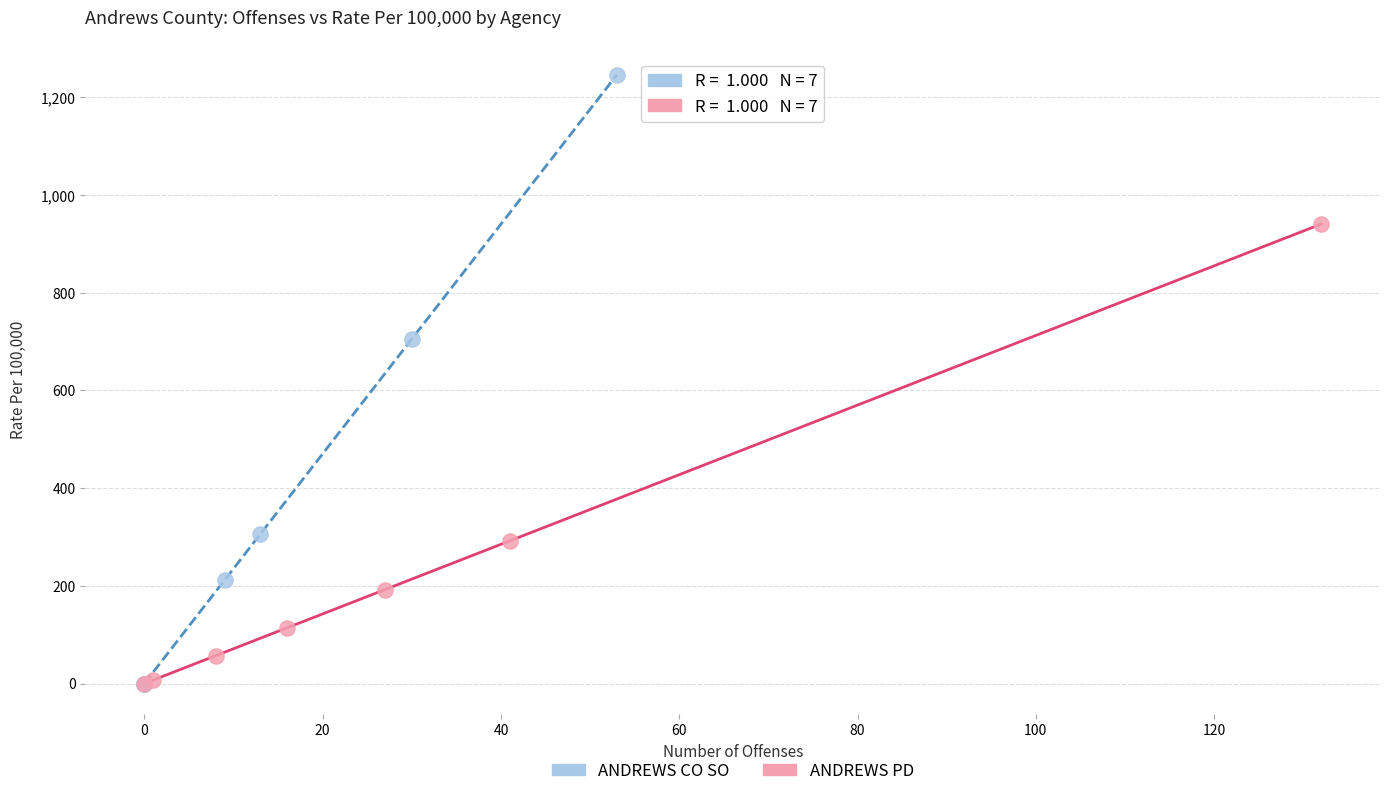

Which series has the widest spread of Y values?

ANDREWS CO SO